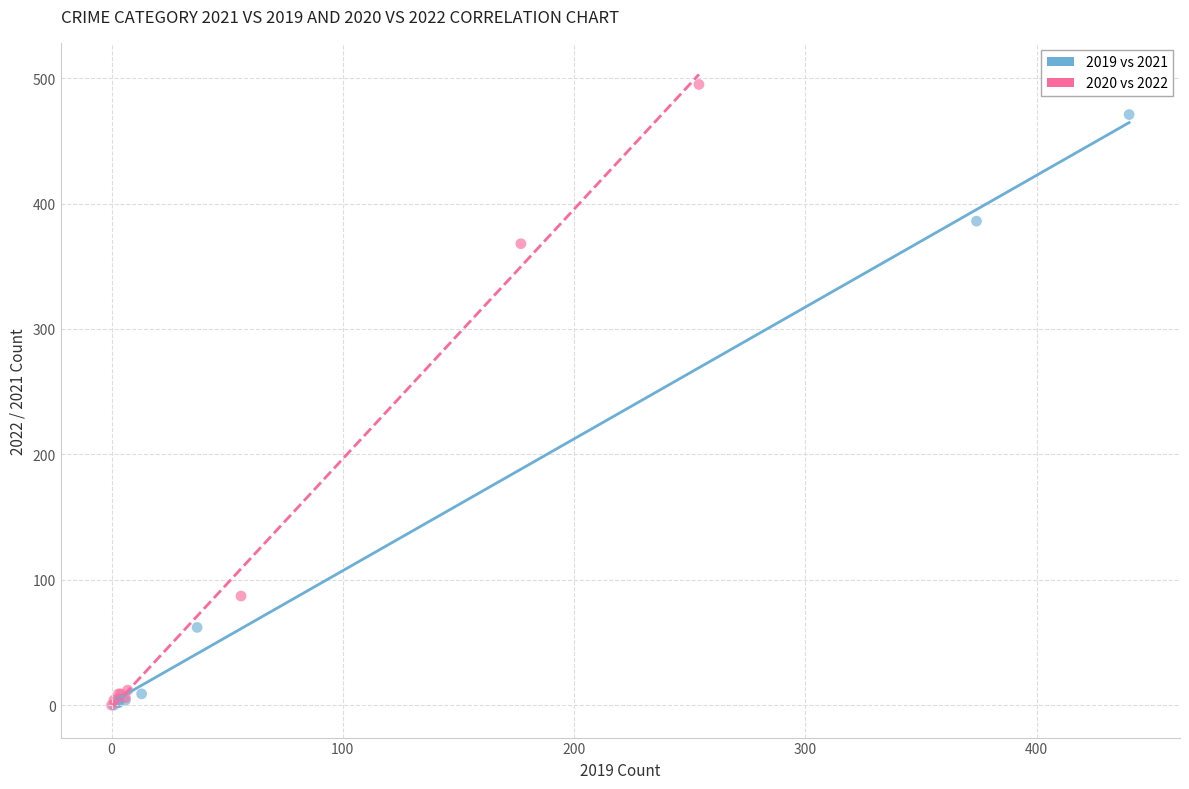

What are all the series names shown in the legend?

2019 vs 2021, 2020 vs 2022